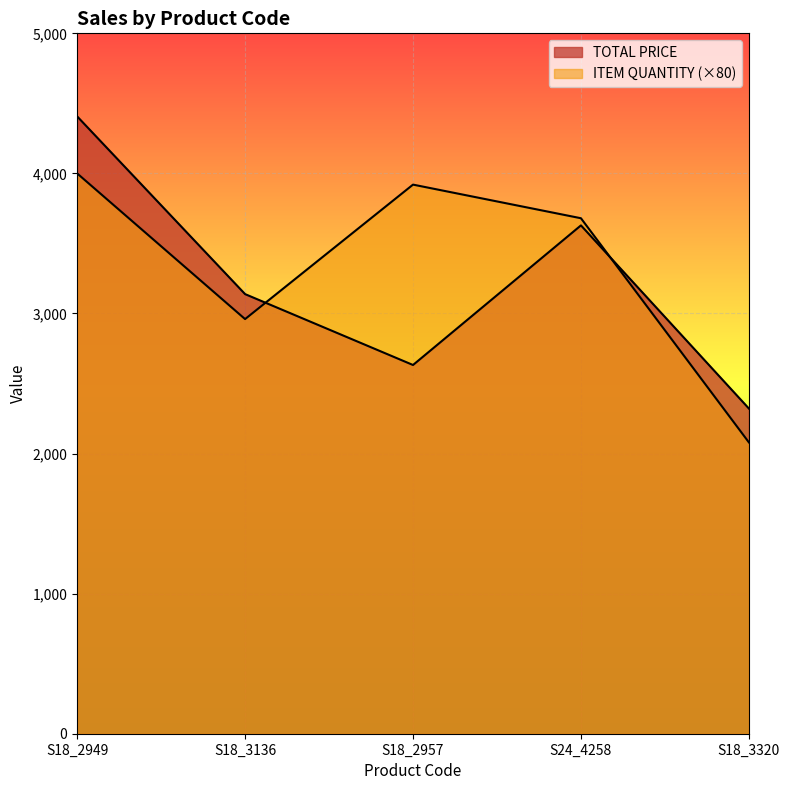

What is the average value of the ITEM QUANTITY series?

3328.0